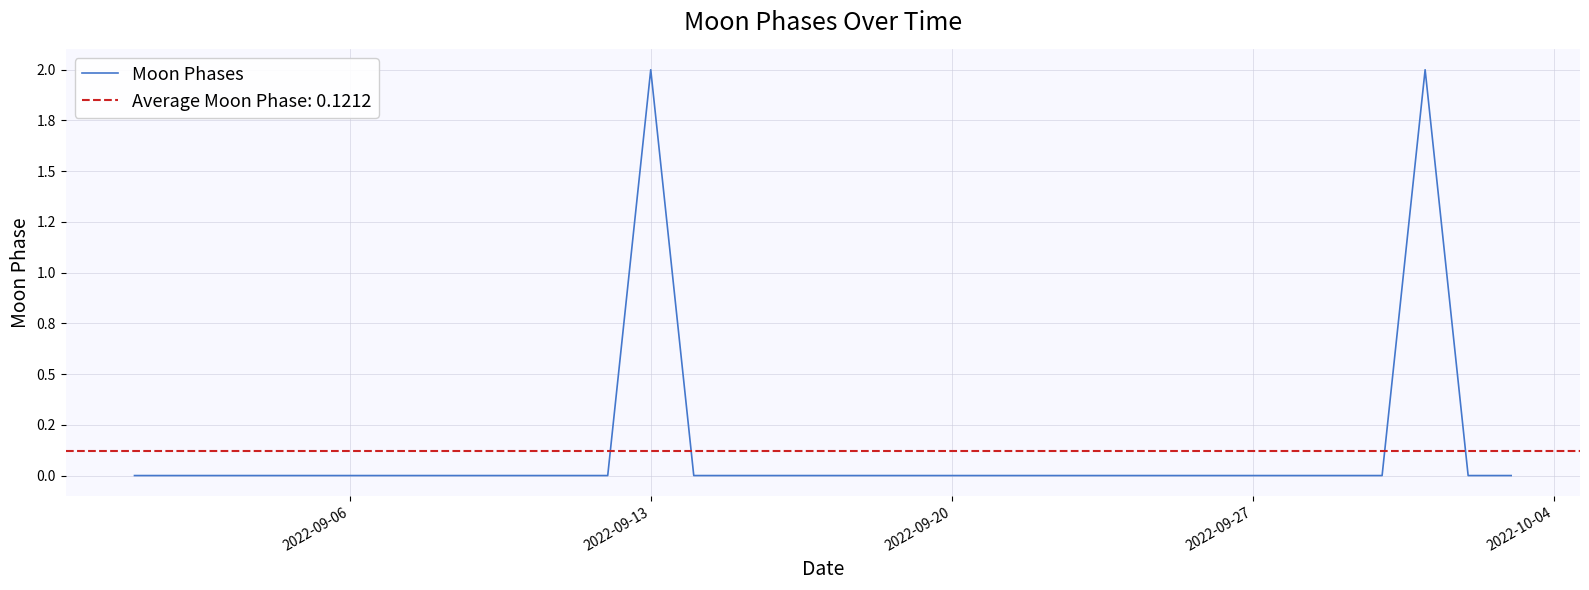

What is the difference between the maximum and minimum values?

2